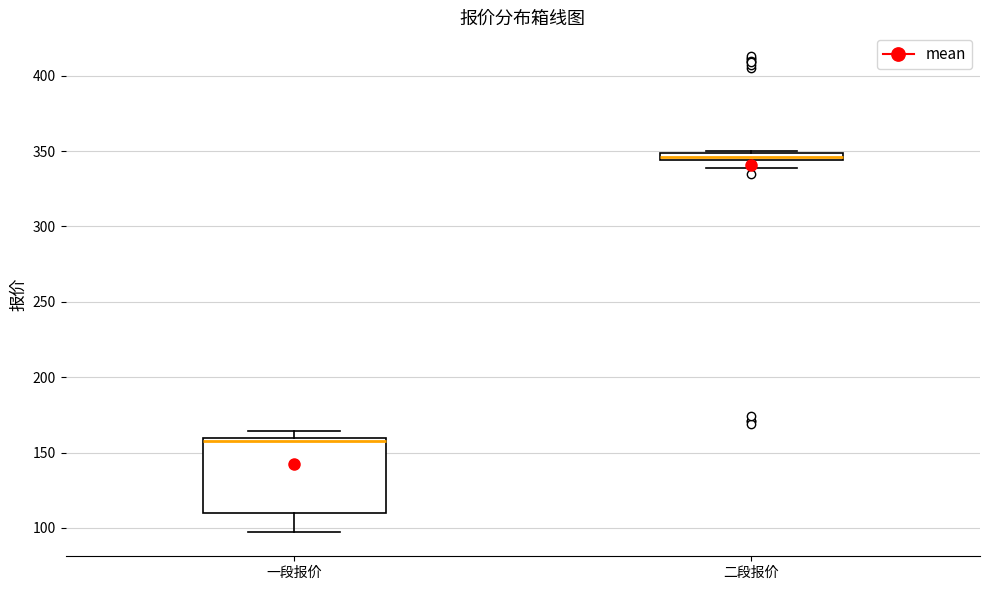

Where does the lower whisker of the box for 一段报价 end on the y-axis? The values are not printed on the chart, so give them approximately, as read against the axis.

95